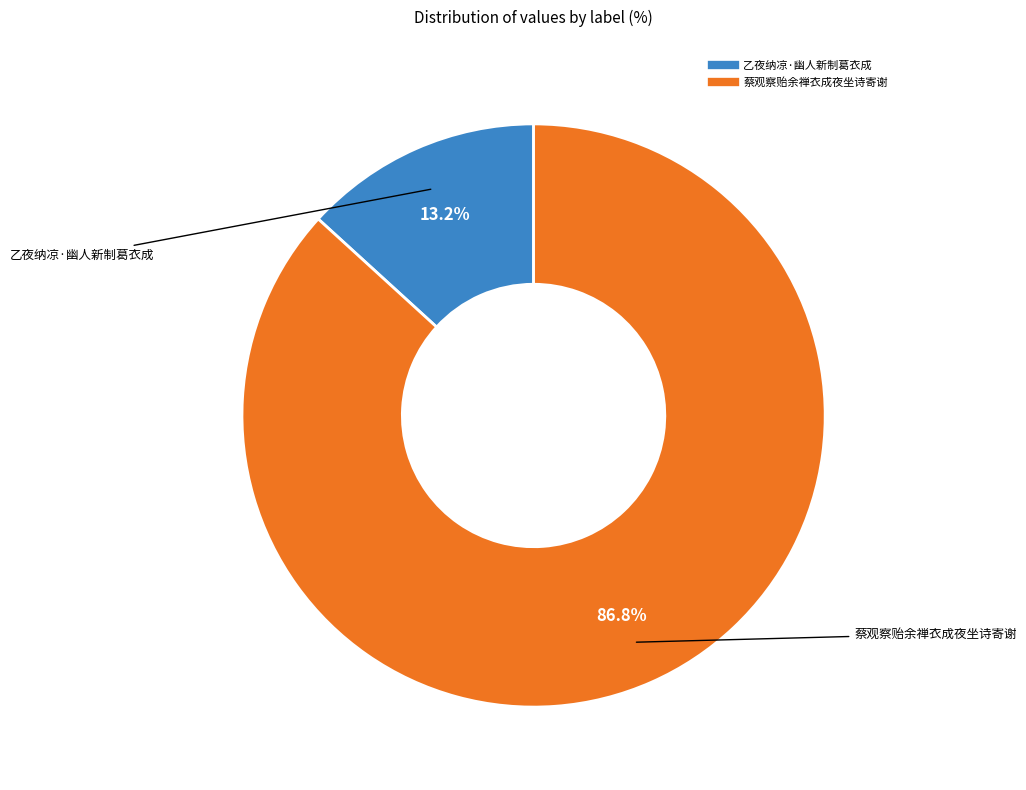

Is there a majority slice in this chart?

Yes